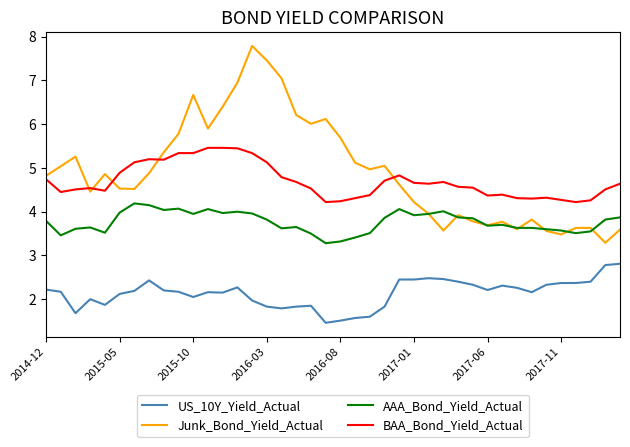

Which series has the widest spread of values?

Junk_Bond_Yield_Actual